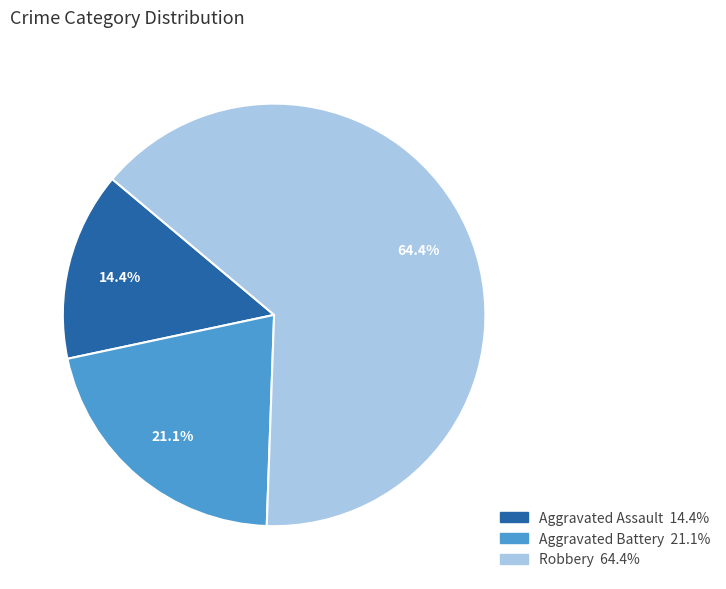

Is there a majority slice in this chart?

Yes